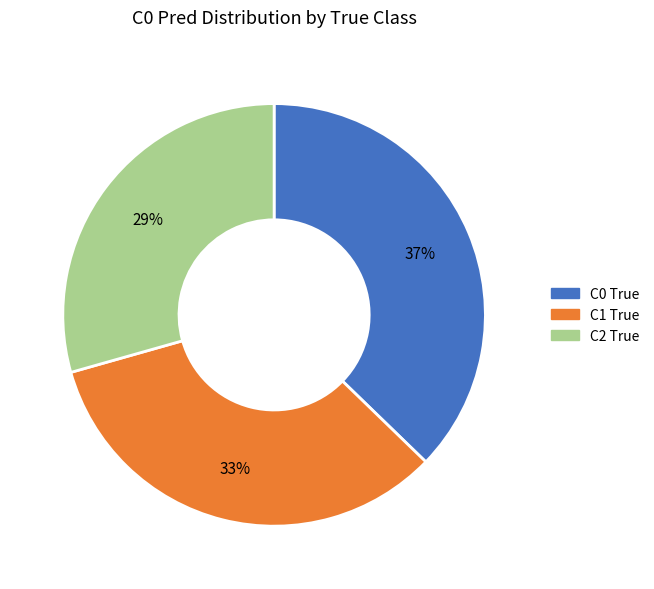

Rank the categories by value from highest to lowest.

C0 True, C1 True, C2 True